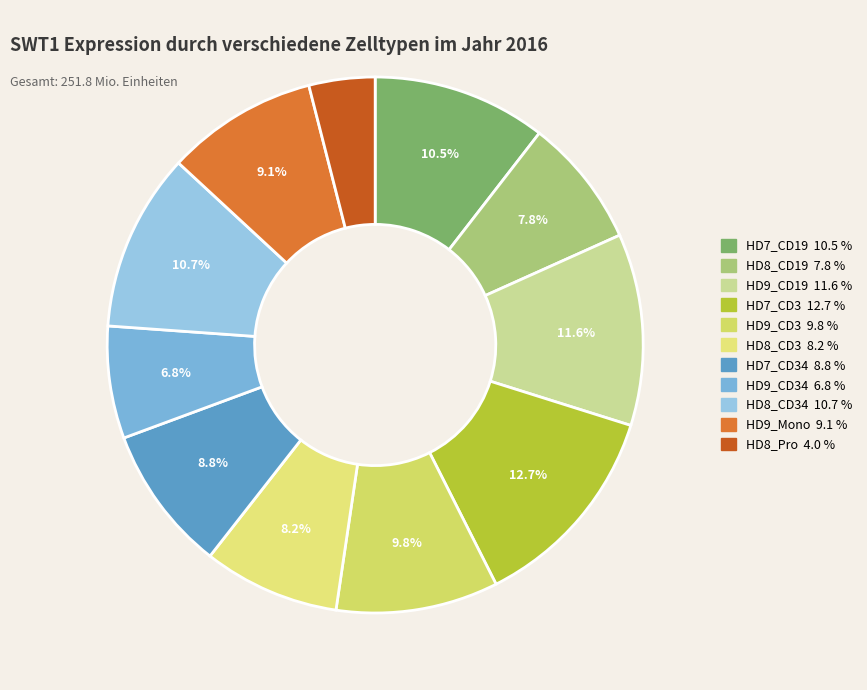

How many slices are in this pie chart?

11